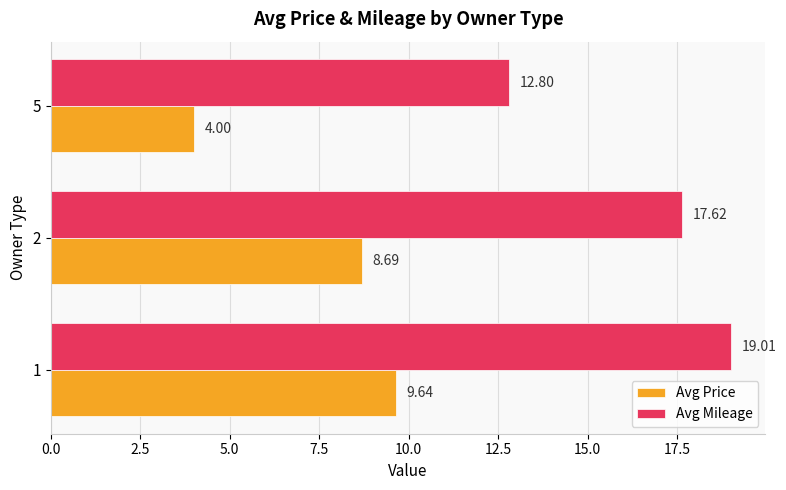

Which series has the largest total across all categories?

Avg Mileage